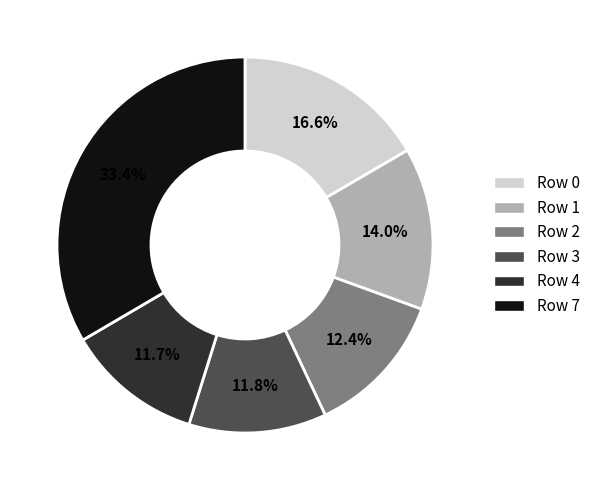

What percentage is NOT represented by Row 2?

87.6%